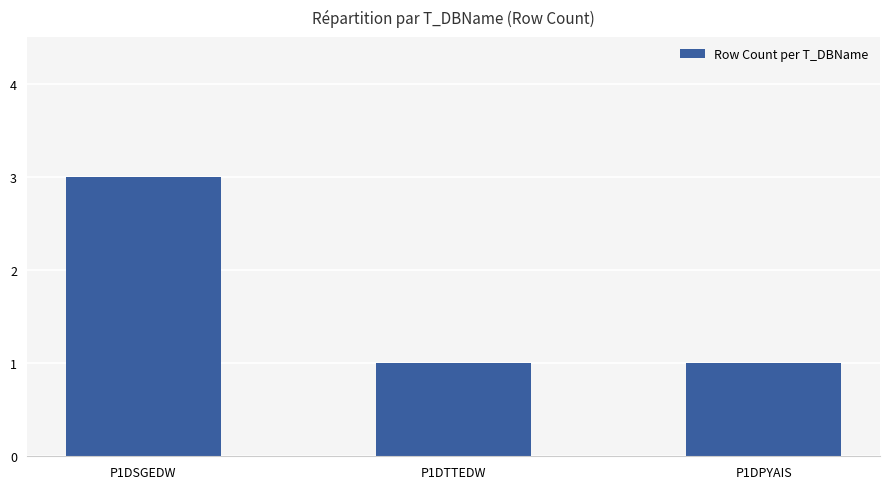

What is the ratio of the value at P1DPYAIS to the value at P1DTTEDW?

1.0